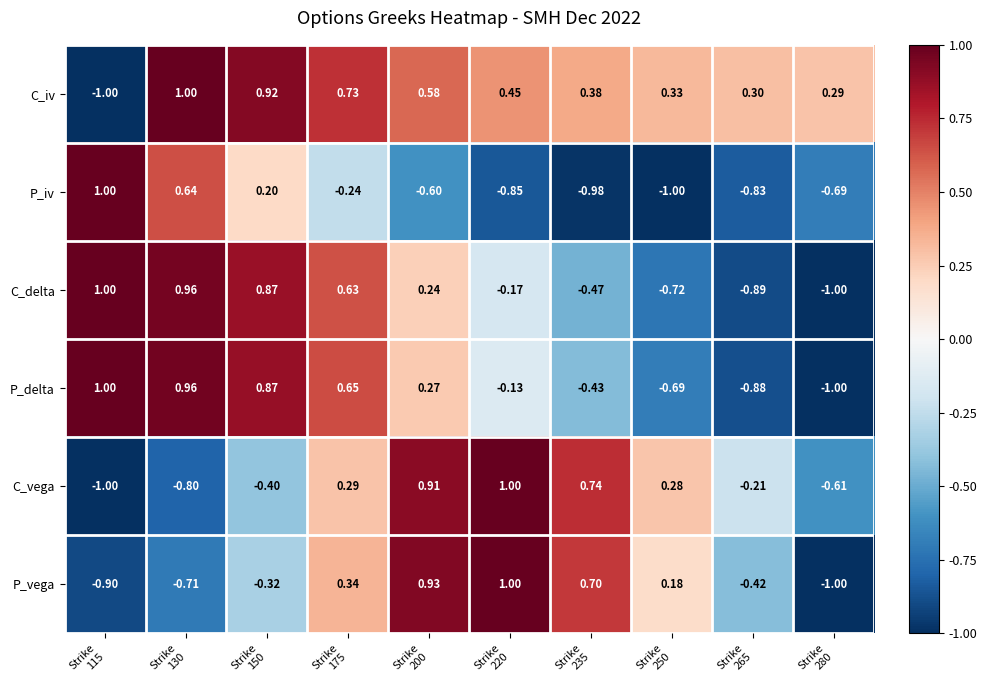

Which series has the largest total across all categories?

C_iv